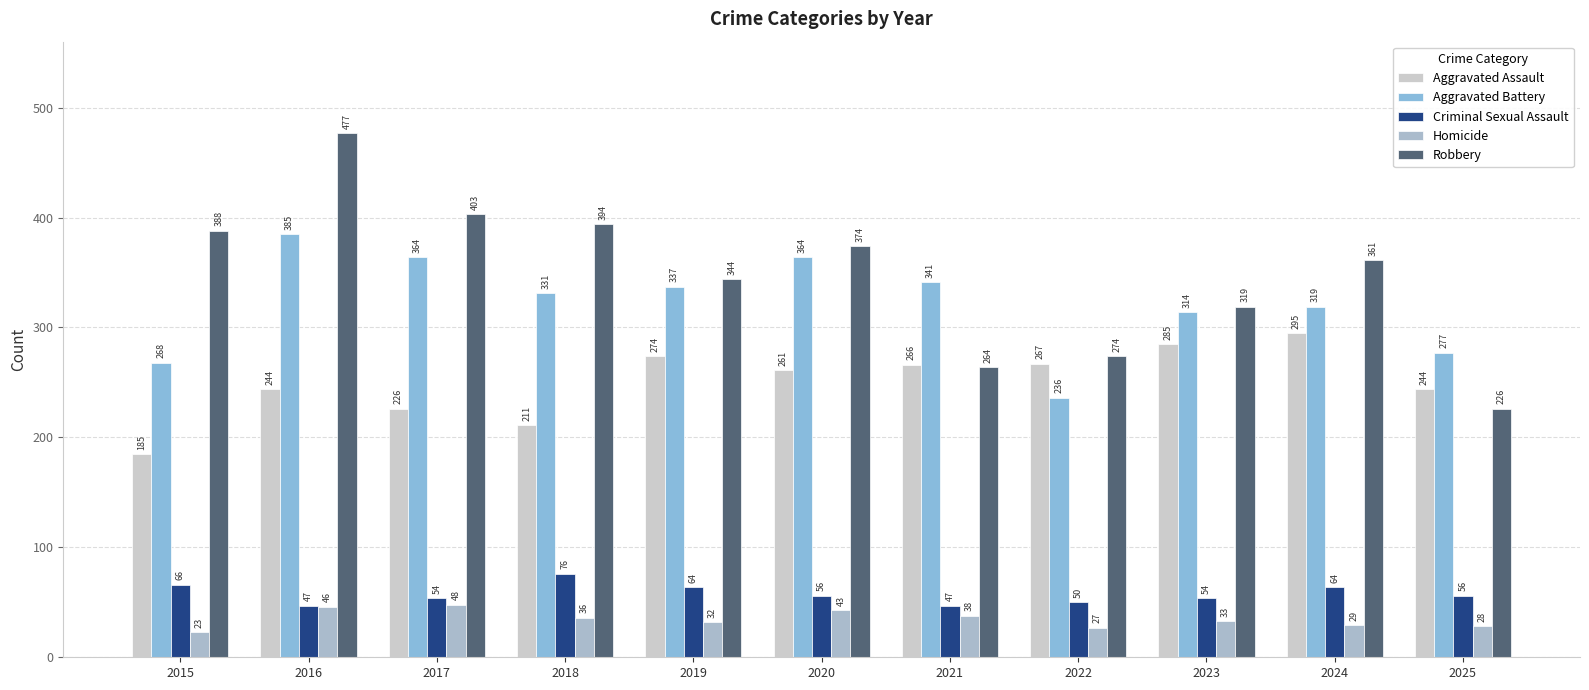

What is the sum of all Aggravated Assault values?

2758